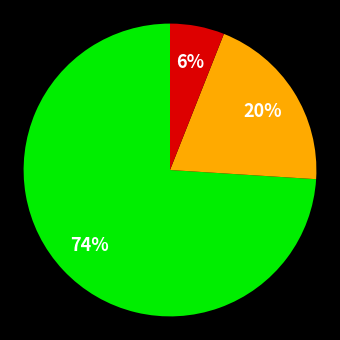

Is there a majority slice in this chart?

Yes